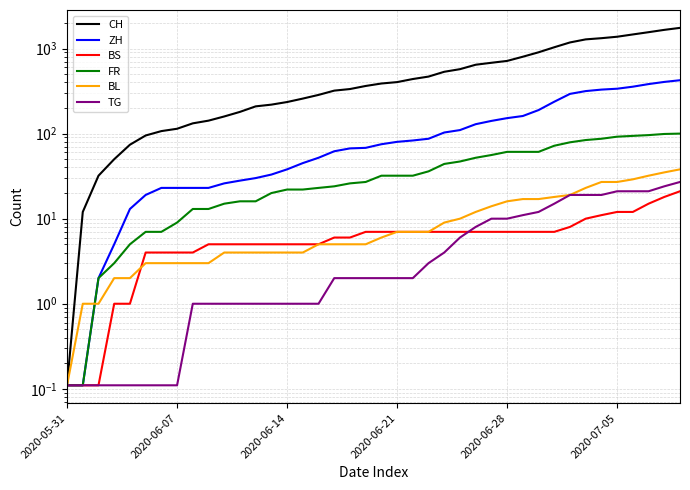

What are all the series names shown in the legend?

CH, ZH, BS, FR, BL, TG